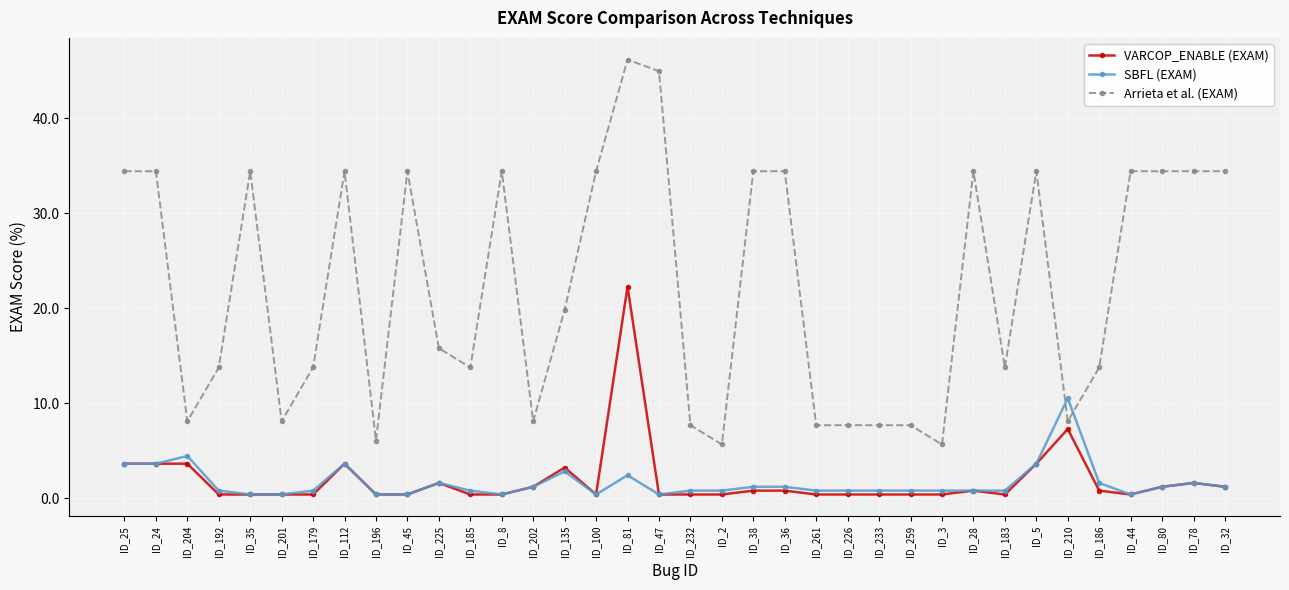

Between which two adjacent categories do SBFL (EXAM) and Arrieta et al. (EXAM) first intersect?

ID_5 and ID_210